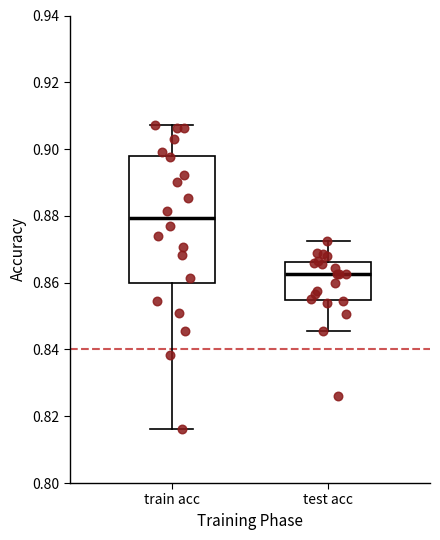

Comparing the boxes themselves (not the whiskers), which one is the tallest?

train acc